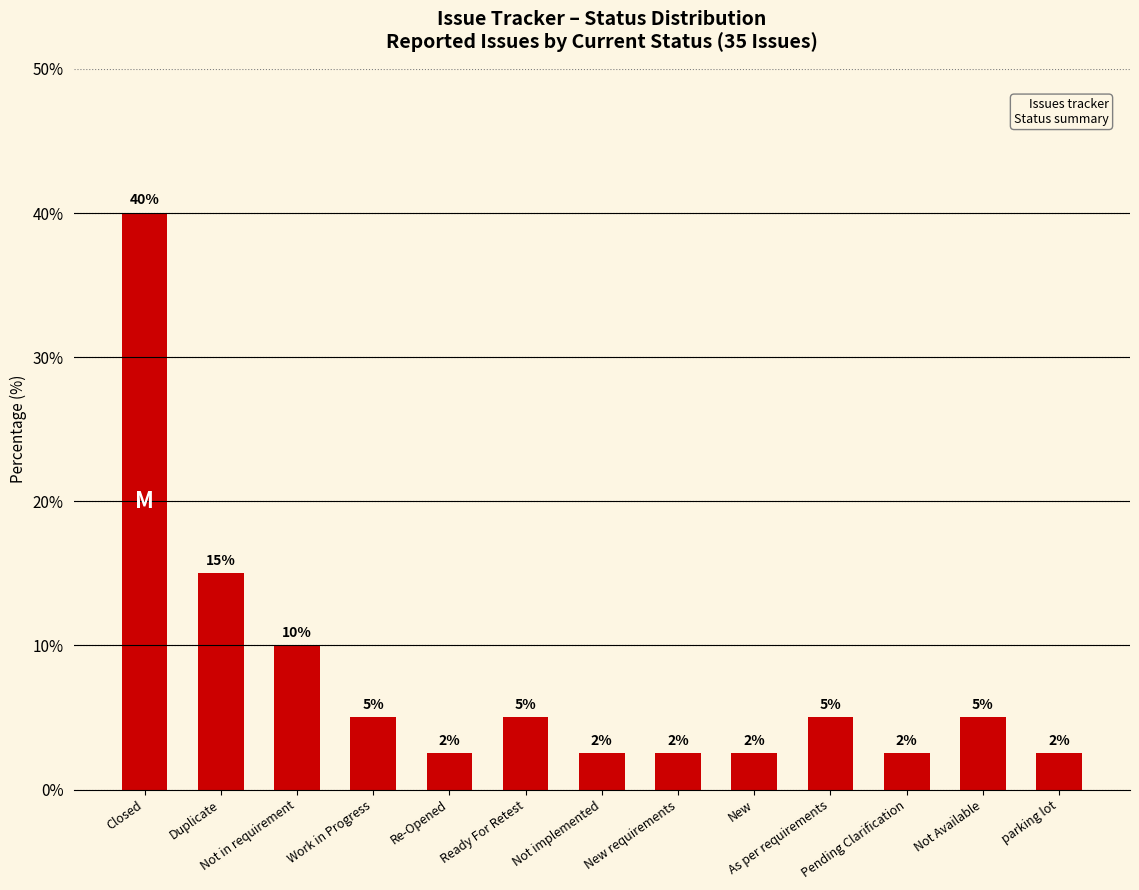

What is the sum of all values?

100.0